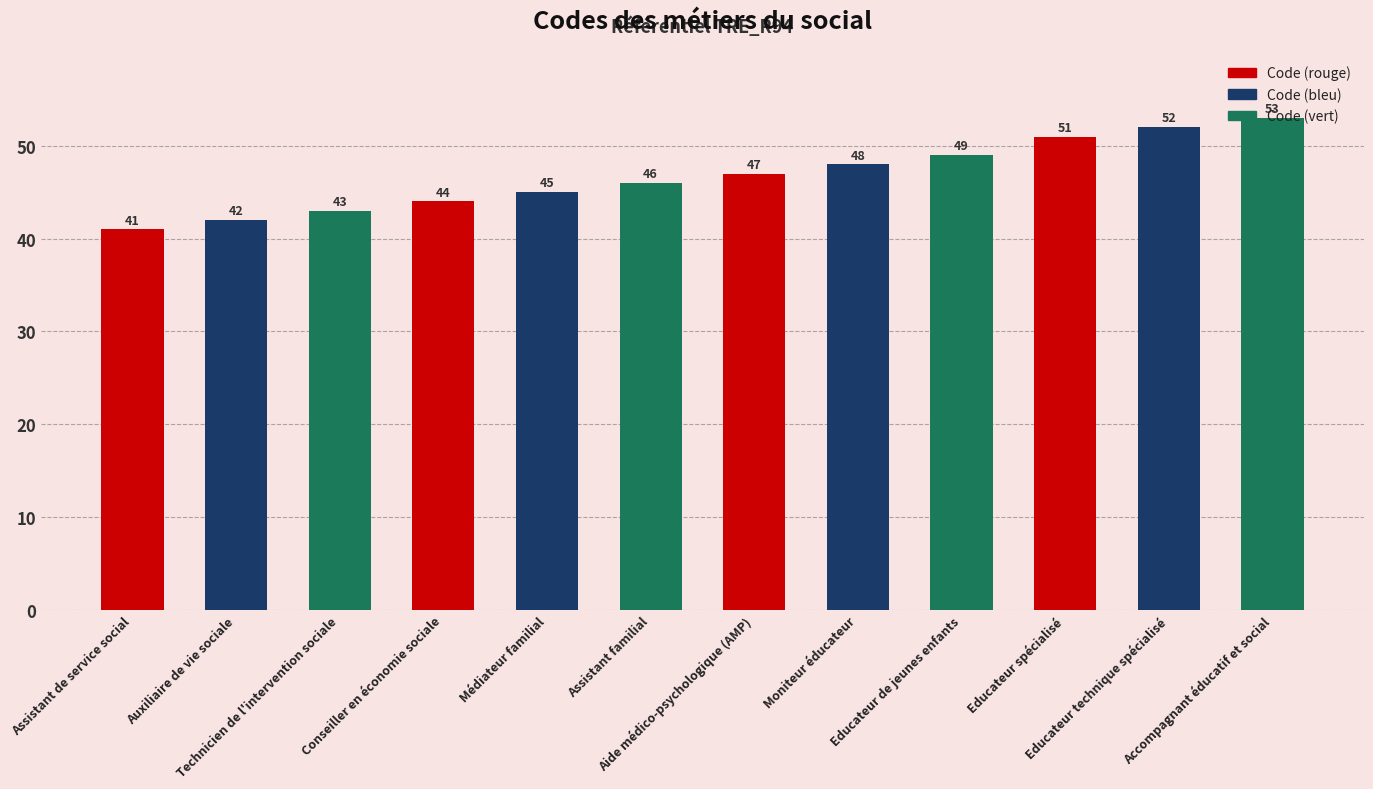

What is the difference between the values at Educateur de jeunes enfants and Educateur spécialisé?

2